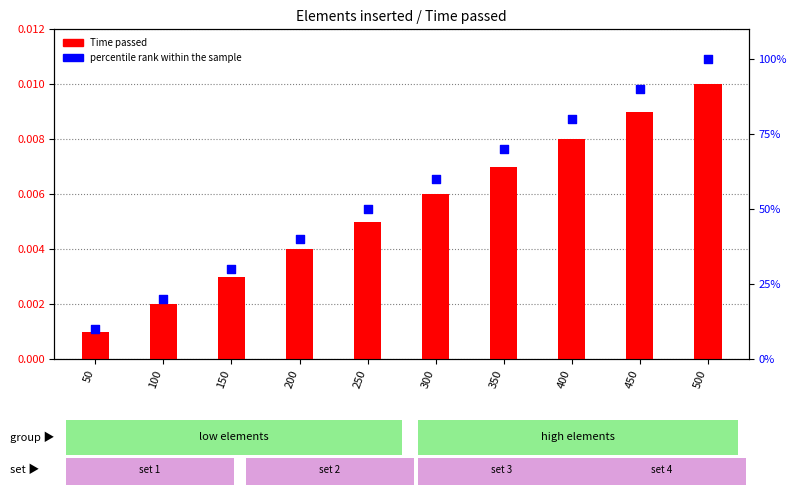

At which category is the sum across all series the highest?

500